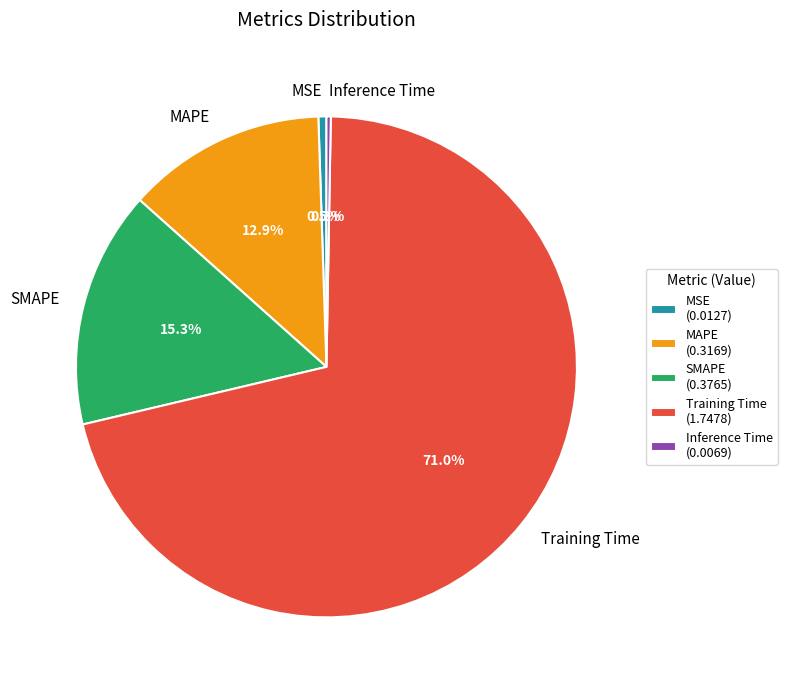

To the nearest percent, what percentage of the pie is MAPE?

13%